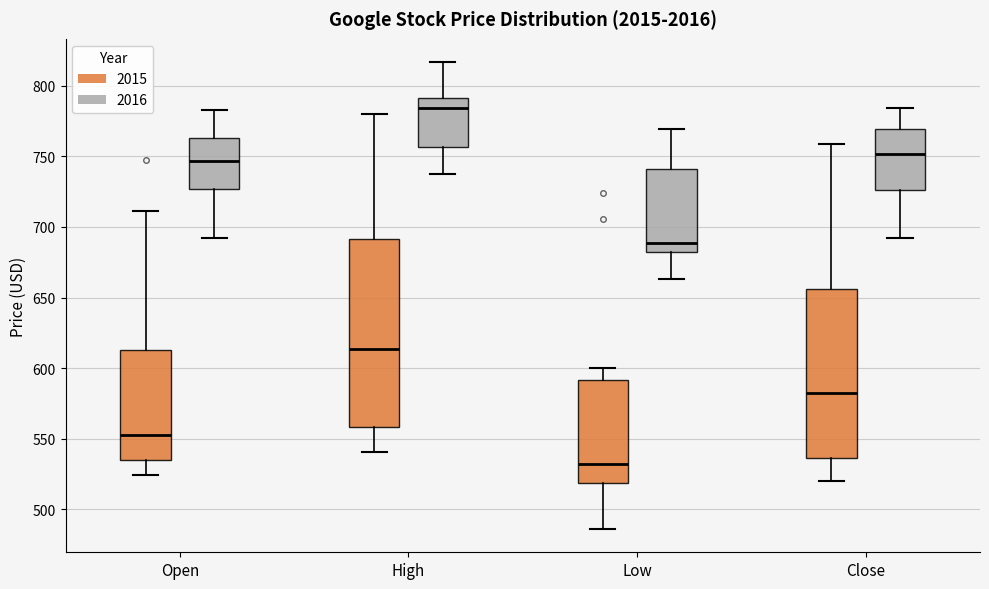

Where is the lower edge of the box for High (2015) on the y-axis? The values are not printed on the chart, so give them approximately, as read against the axis.

560